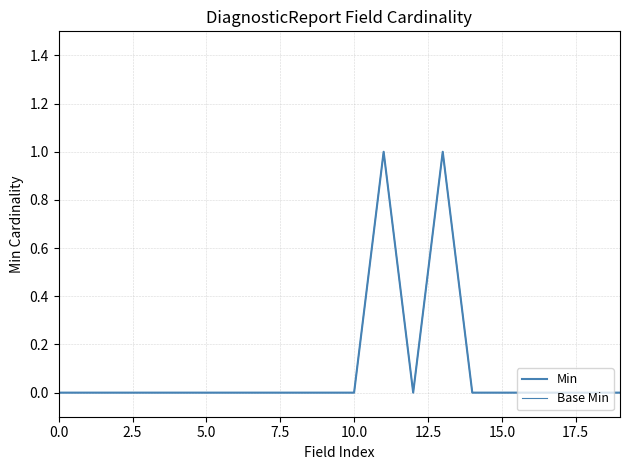

Reading right to left, list all the values displayed in this chart.

Min: 0	0	0	0	0	0	1	0	1	0	0	0	0	0	0	0	0	0	0	0
Base Min: 0	0	0	0	0	0	1	0	1	0	0	0	0	0	0	0	0	0	0	0